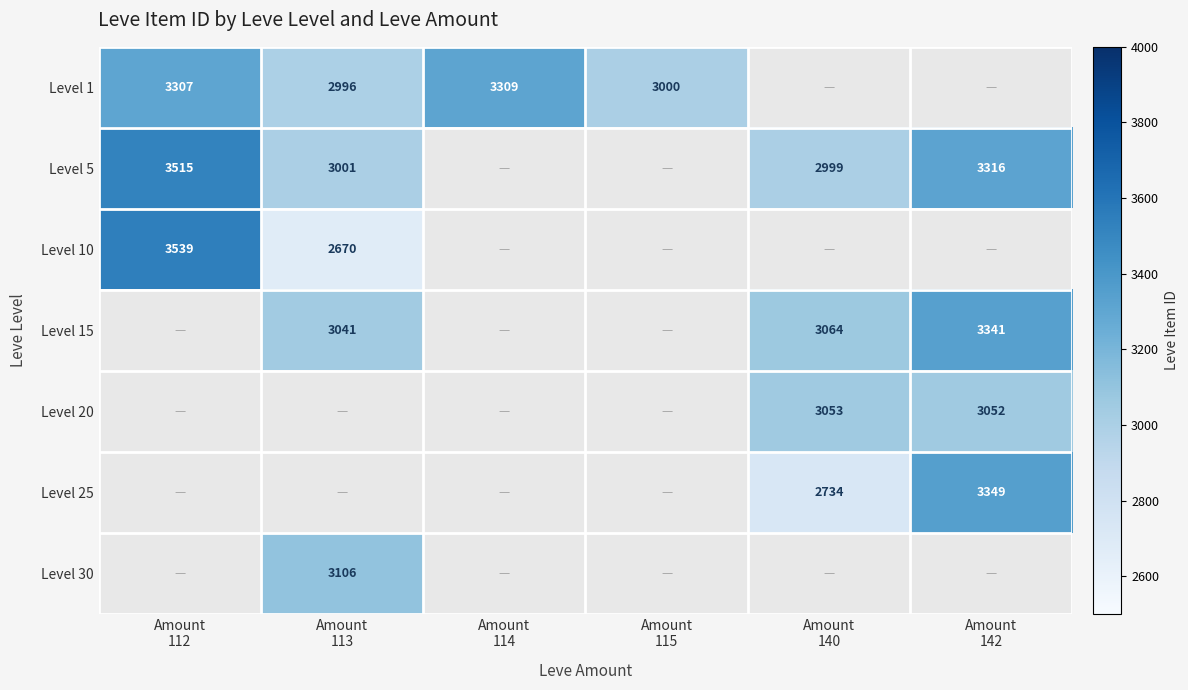

At which category does the chart reach its peak across all series?

Amount
112